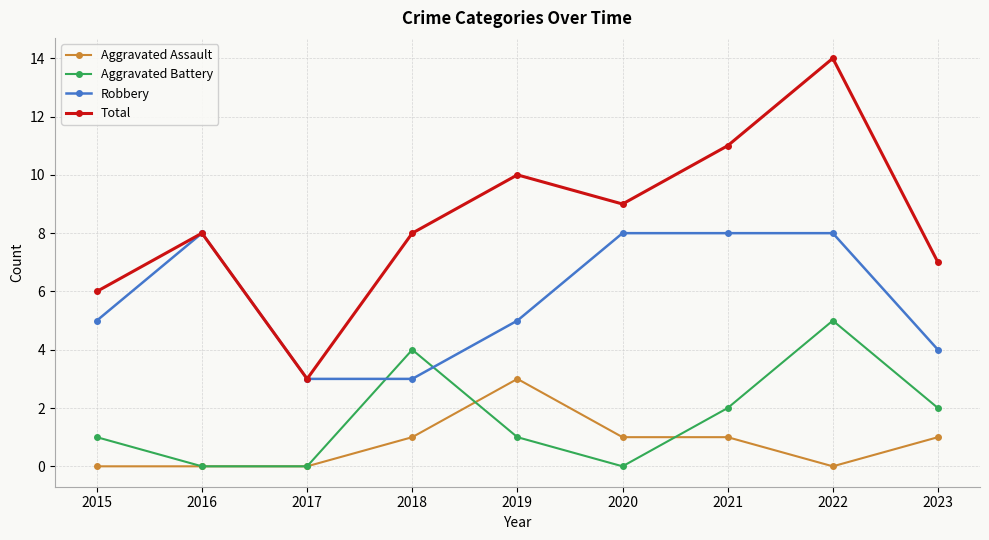

How many Robbery values are between 4 and 8?

7